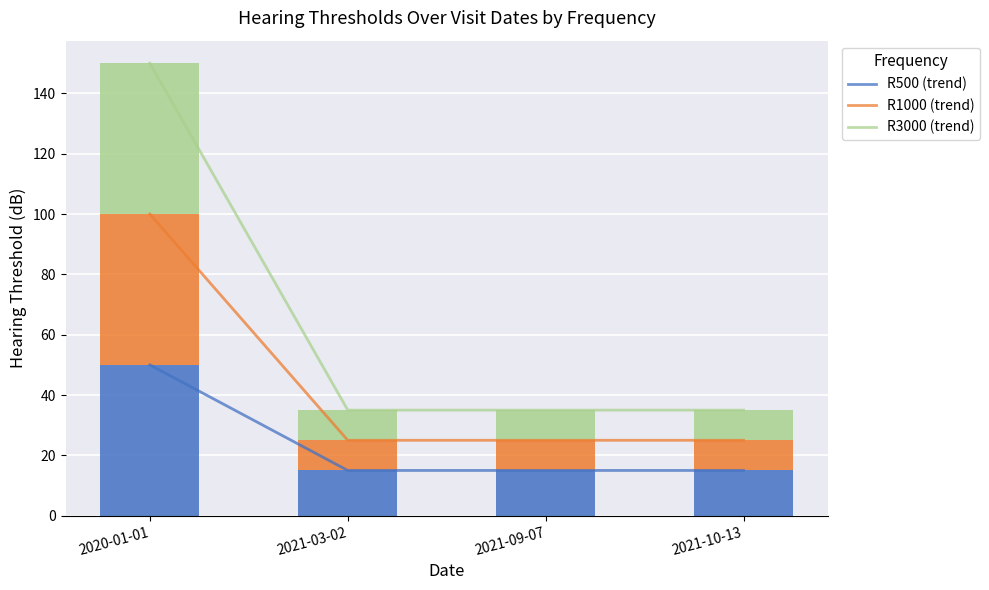

Read the R500 value at 2021-03-02, to the nearest 10.

20